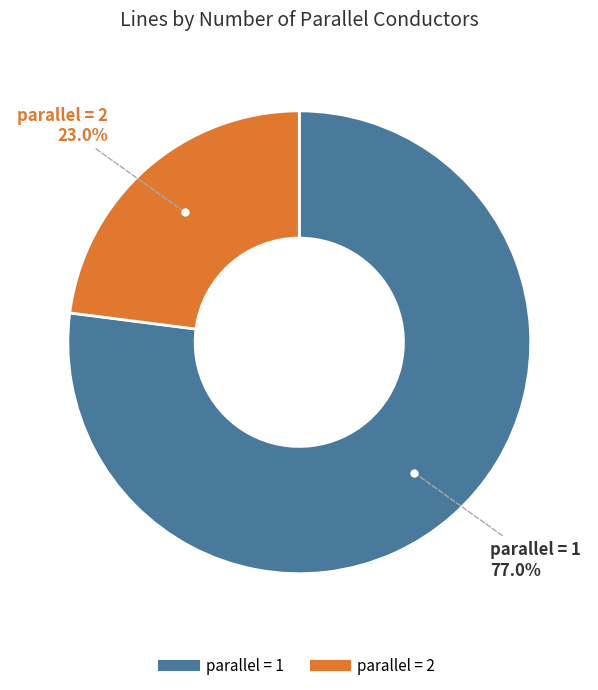

To the nearest percent, what is the average slice percentage?

50%